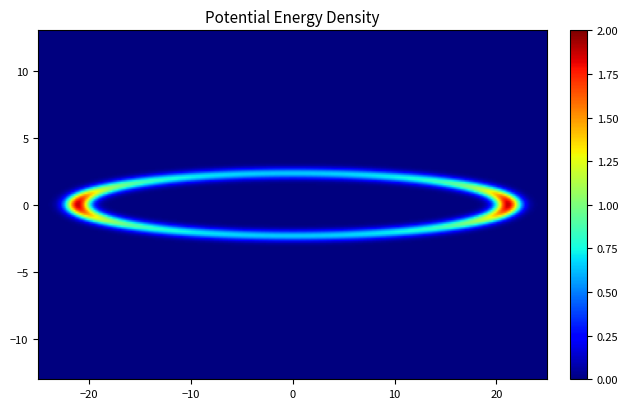

The Аспирационный катетер series shows 1 at 0. True or false?

False